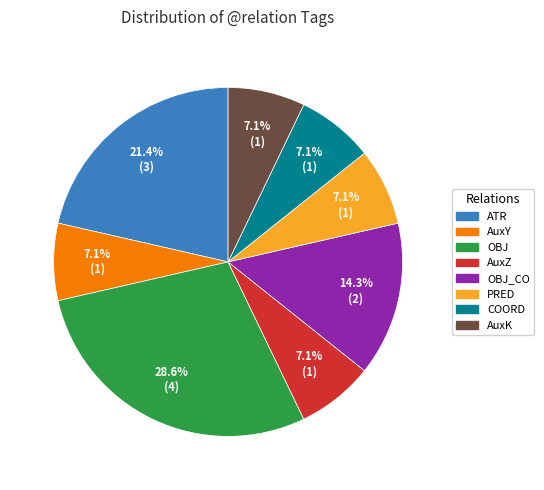

Combined, do AuxY and AuxZ account for over 50%?

No